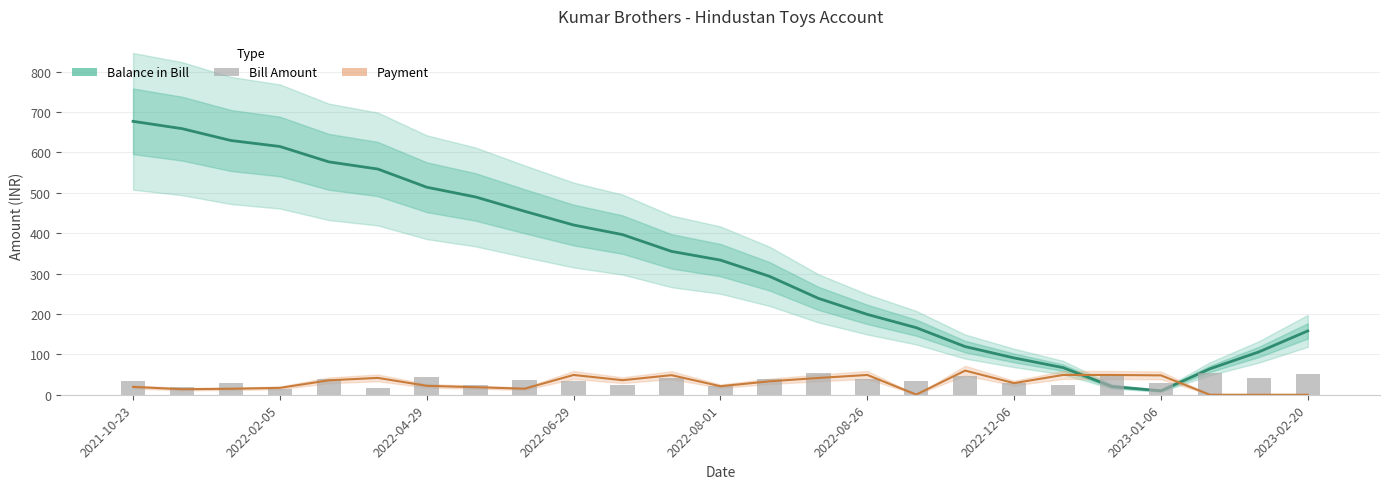

What is the value of the Payment bar at the 7th from the left?

22.1